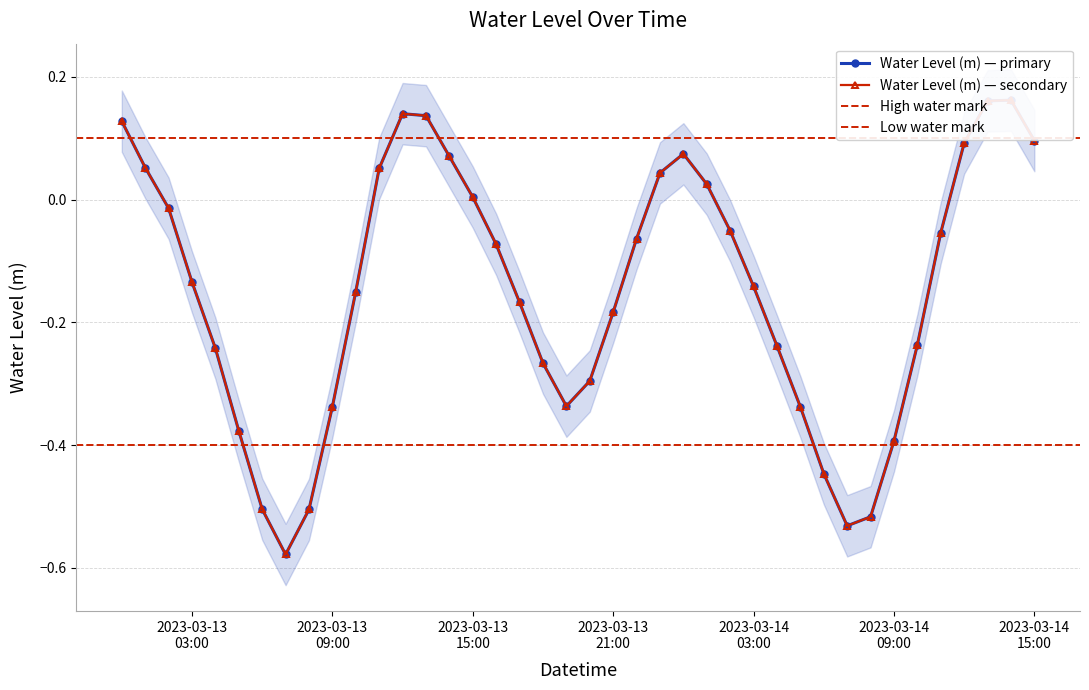

List the labels in order of value, smallest first.

2023-03-13 07:00:00, 2023-03-14 07:00:00, 2023-03-14 08:00:00, 2023-03-13 08:00:00, 2023-03-13 06:00:00, 2023-03-14 06:00:00, 2023-03-14 09:00:00, 2023-03-13 05:00:00, 2023-03-14 05:00:00, 2023-03-13 09:00:00, 2023-03-13 19:00:00, 2023-03-13 20:00:00, 2023-03-13 18:00:00, 2023-03-13 04:00:00, 2023-03-14 04:00:00, 2023-03-14 10:00:00, 2023-03-13 21:00:00, 2023-03-13 17:00:00, 2023-03-13 10:00:00, 2023-03-14 03:00:00, 2023-03-13 03:00:00, 2023-03-13 16:00:00, 2023-03-13 22:00:00, 2023-03-14 11:00:00, 2023-03-14 02:00:00, 2023-03-13 02:00:00, 2023-03-13 15:00:00, 2023-03-14 01:00:00, 2023-03-13 23:00:00, 2023-03-13 11:00:00, 2023-03-13 01:00:00, 2023-03-13 14:00:00, 2023-03-14 00:00:00, 2023-03-14 12:00:00, 2023-03-14 15:00:00, 2023-03-13 00:00:00, 2023-03-13 13:00:00, 2023-03-13 12:00:00, 2023-03-14 13:00:00, 2023-03-14 14:00:00